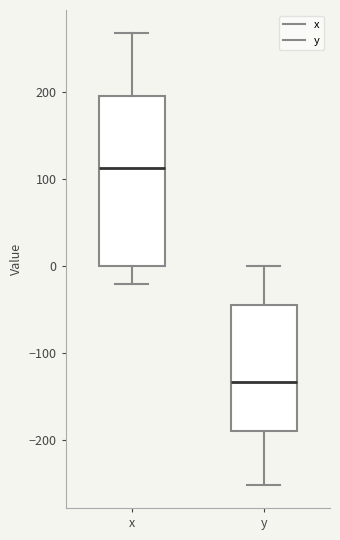

Comparing the boxes themselves (not the whiskers), which one is the tallest?

x